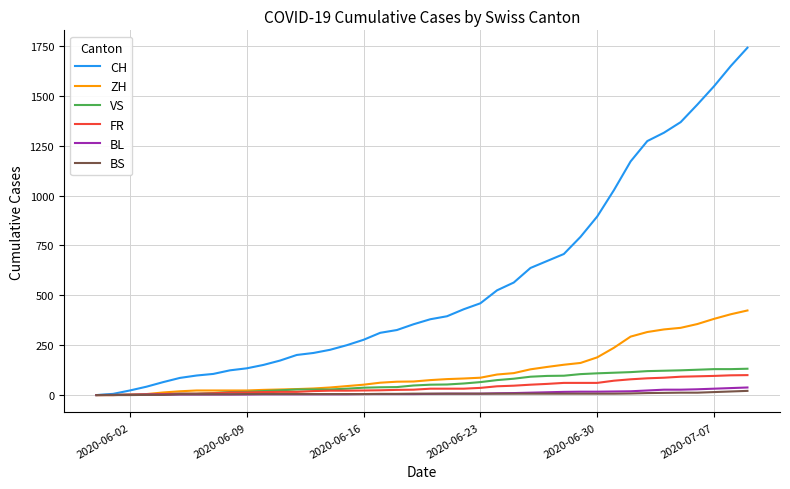

What is the highest value of the ZH series?

424